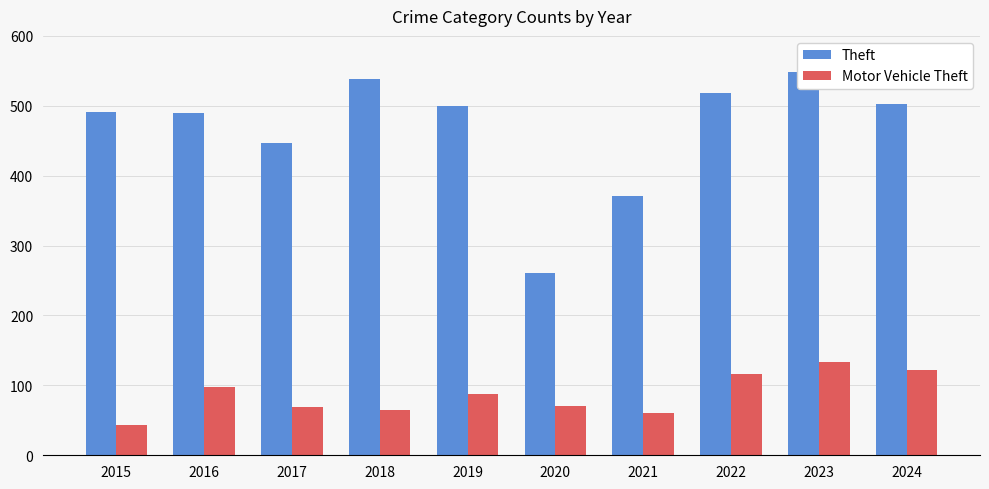

How many groups of bars are there?

10